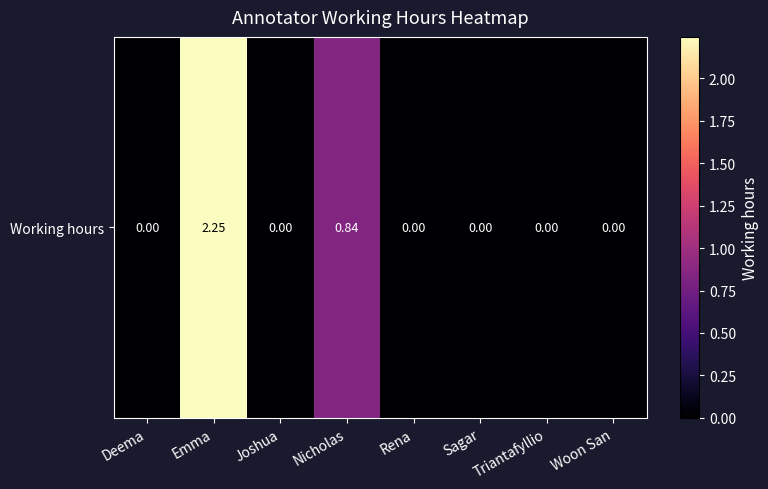

Reading right to left, list all the values displayed in this chart.

Woon San=0.0	Triantafyllio=0.0	Sagar=0.0	Rena=0.0	Nicholas=0.8	Joshua=0.0	Emma=2.2	Deema=0.0